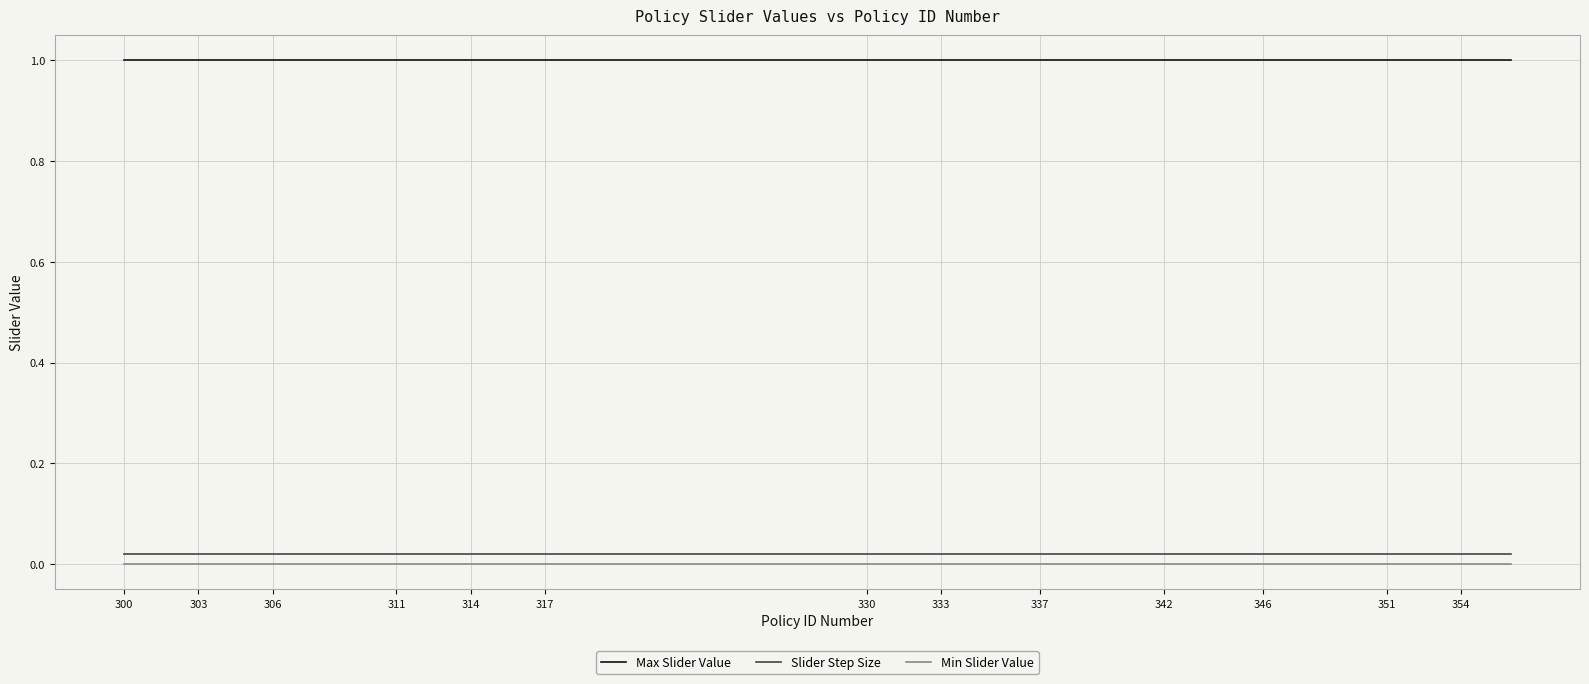

List the series in order of their peak value, highest first.

Max Slider Value, Slider Step Size, Min Slider Value